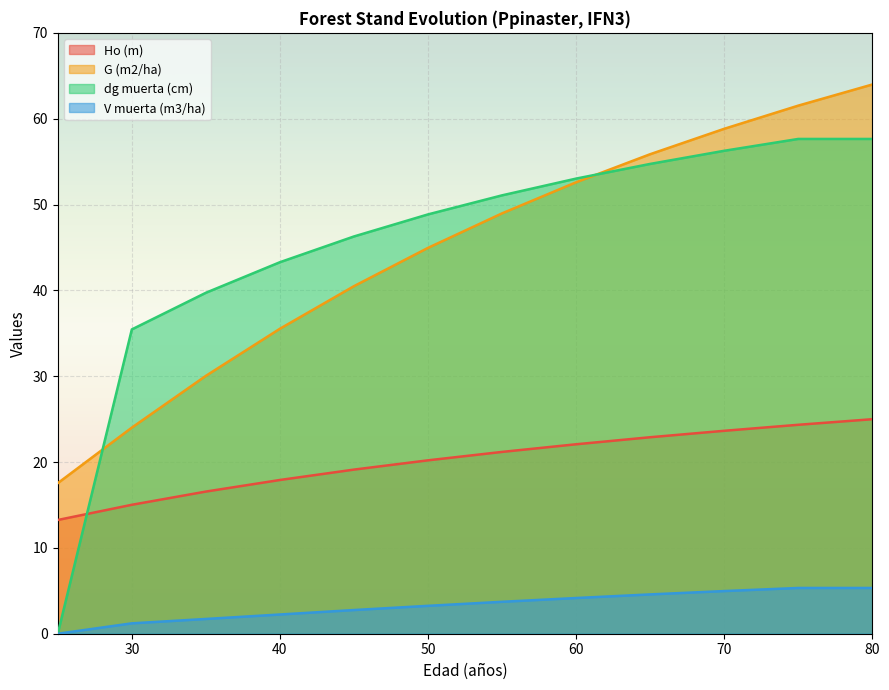

What is the average value of the Ho (m) series?

20.1